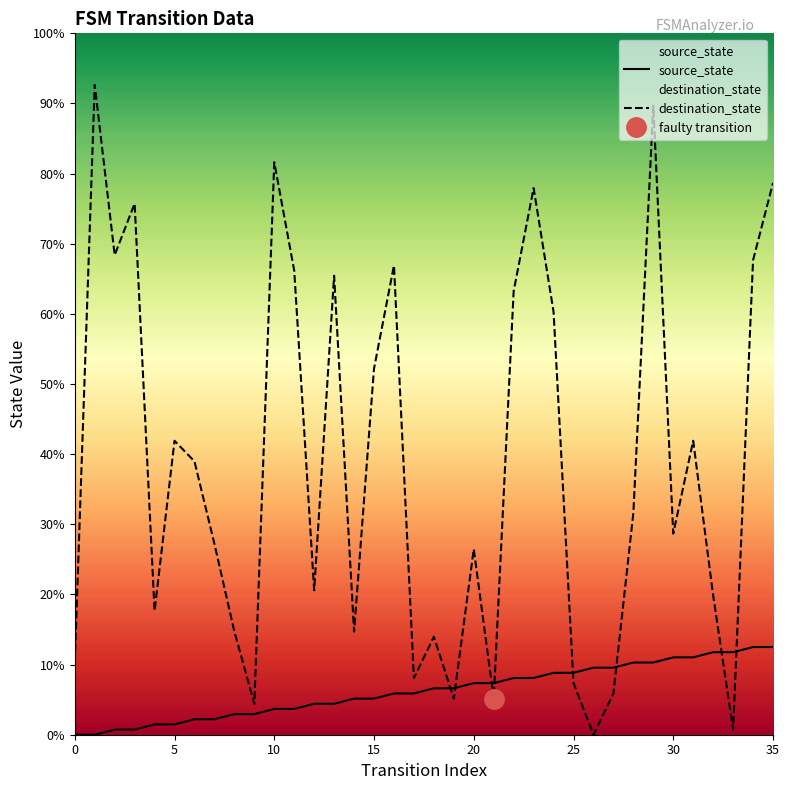

Which series has the largest total across all categories?

destination_state